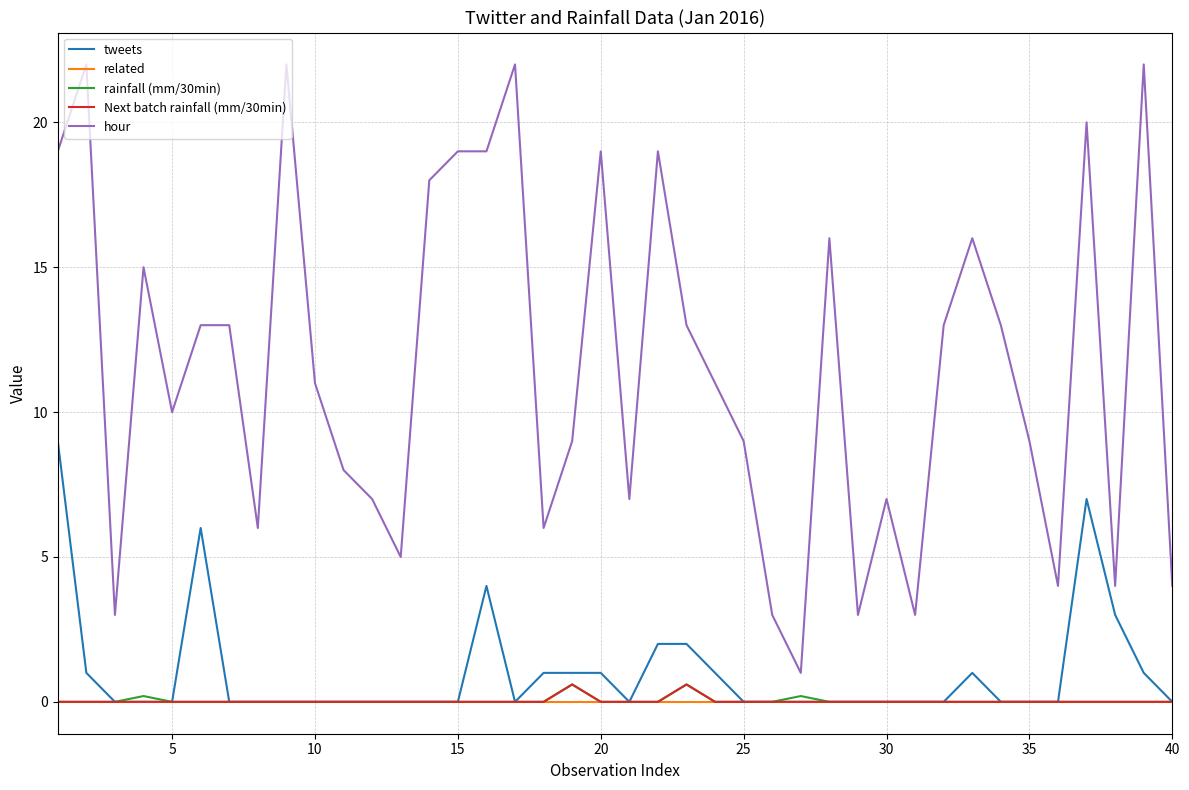

Reading right to left, extract all data points from this chart.

tweets: 0.0	1.0	3.0	7.0	0.0	0.0	0.0	1.0	0.0	0.0	0.0	0.0	0.0	0.0	0.0	0.0	1.0	2.0	2.0	0.0	1.0	1.0	1.0	0.0	4.0	0.0	0.0	0.0	0.0	0.0	0.0	0.0	0.0	0.0	6.0	0.0	0.0	0.0	1.0	9.0
related: 0.0	0.0	0.0	0.0	0.0	0.0	0.0	0.0	0.0	0.0	0.0	0.0	0.0	0.0	0.0	0.0	0.0	0.0	0.0	0.0	0.0	0.0	0.0	0.0	0.0	0.0	0.0	0.0	0.0	0.0	0.0	0.0	0.0	0.0	0.0	0.0	0.0	0.0	0.0	0.0
rainfall (mm/30min): 0.0	0.0	0.0	0.0	0.0	0.0	0.0	0.0	0.0	0.0	0.0	0.0	0.0	0.2	0.0	0.0	0.0	0.6	0.0	0.0	0.0	0.6	0.0	0.0	0.0	0.0	0.0	0.0	0.0	0.0	0.0	0.0	0.0	0.0	0.0	0.0	0.2	0.0	0.0	0.0
Next batch rainfall (mm/30min): 0.0	0.0	0.0	0.0	0.0	0.0	0.0	0.0	0.0	0.0	0.0	0.0	0.0	0.0	0.0	0.0	0.0	0.6	0.0	0.0	0.0	0.6	0.0	0.0	0.0	0.0	0.0	0.0	0.0	0.0	0.0	0.0	0.0	0.0	0.0	0.0	0.0	0.0	0.0	0.0
hour: 4.0	22.0	4.0	20.0	4.0	9.0	13.0	16.0	13.0	3.0	7.0	3.0	16.0	1.0	3.0	9.0	11.0	13.0	19.0	7.0	19.0	9.0	6.0	22.0	19.0	19.0	18.0	5.0	7.0	8.0	11.0	22.0	6.0	13.0	13.0	10.0	15.0	3.0	22.0	19.0